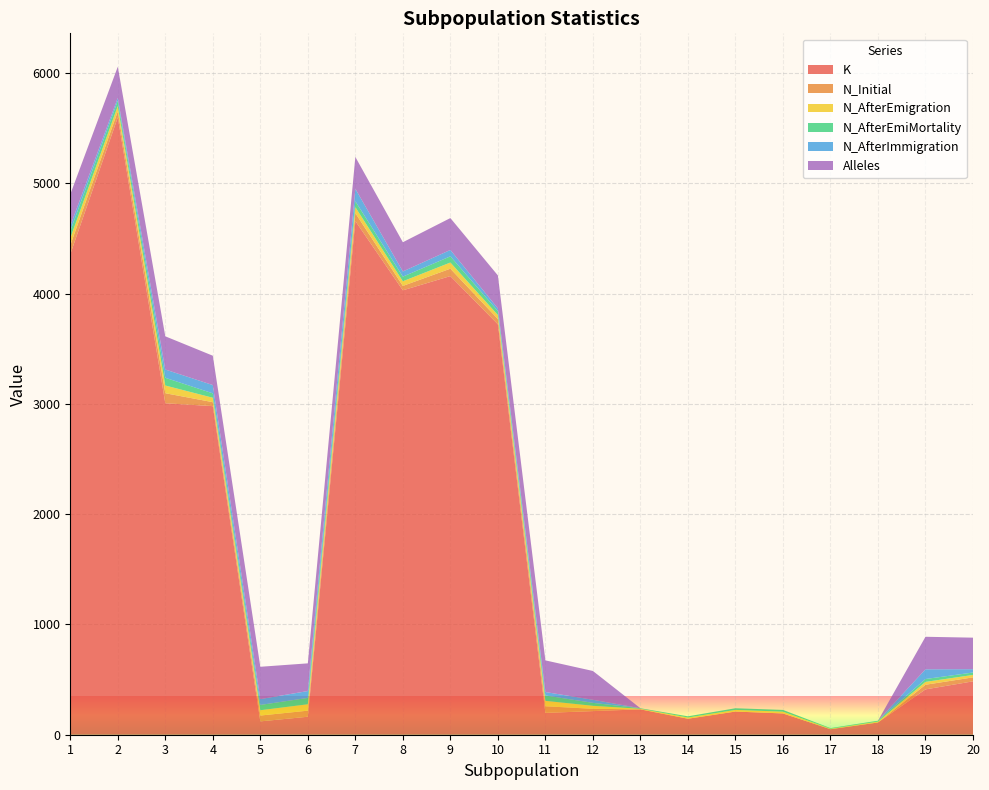

Reading right to left, transcribe all the data shown in this chart.

K: 20=484	19=411	18=111	17=50	16=193	15=210	14=145	13=230	12=214	11=198	10=3721	9=4158	8=4029	7=4657	6=163	5=121	4=2979	3=3005	2=5597	1=4356
N_Initial: 20=36	19=42	18=0	17=0	16=0	15=0	14=0	13=0	12=21	11=60	10=48	9=67	8=40	7=72	6=55	5=53	4=36	3=91	2=54	1=81
N_AfterEmigration: 20=22	19=26	18=8	17=5	16=16	15=15	14=11	13=5	12=27	11=49	10=36	9=56	8=42	7=54	6=58	5=48	4=40	3=70	2=48	1=65
N_AfterEmiMortality: 20=22	19=26	18=8	17=5	16=16	15=15	14=11	13=5	12=27	11=49	10=36	9=56	8=42	7=54	6=58	5=48	4=40	3=70	2=48	1=65
N_AfterImmigration: 20=30	19=88	18=0	17=0	16=0	15=0	14=0	13=0	12=28	11=31	10=24	9=58	8=47	7=112	6=62	5=53	4=75	3=75	2=26	1=46
Alleles: 20=286	19=295	18=0	17=0	16=0	15=0	14=0	13=0	12=261	11=287	10=299	9=289	8=265	7=289	6=251	5=293	4=266	3=301	2=283	1=286